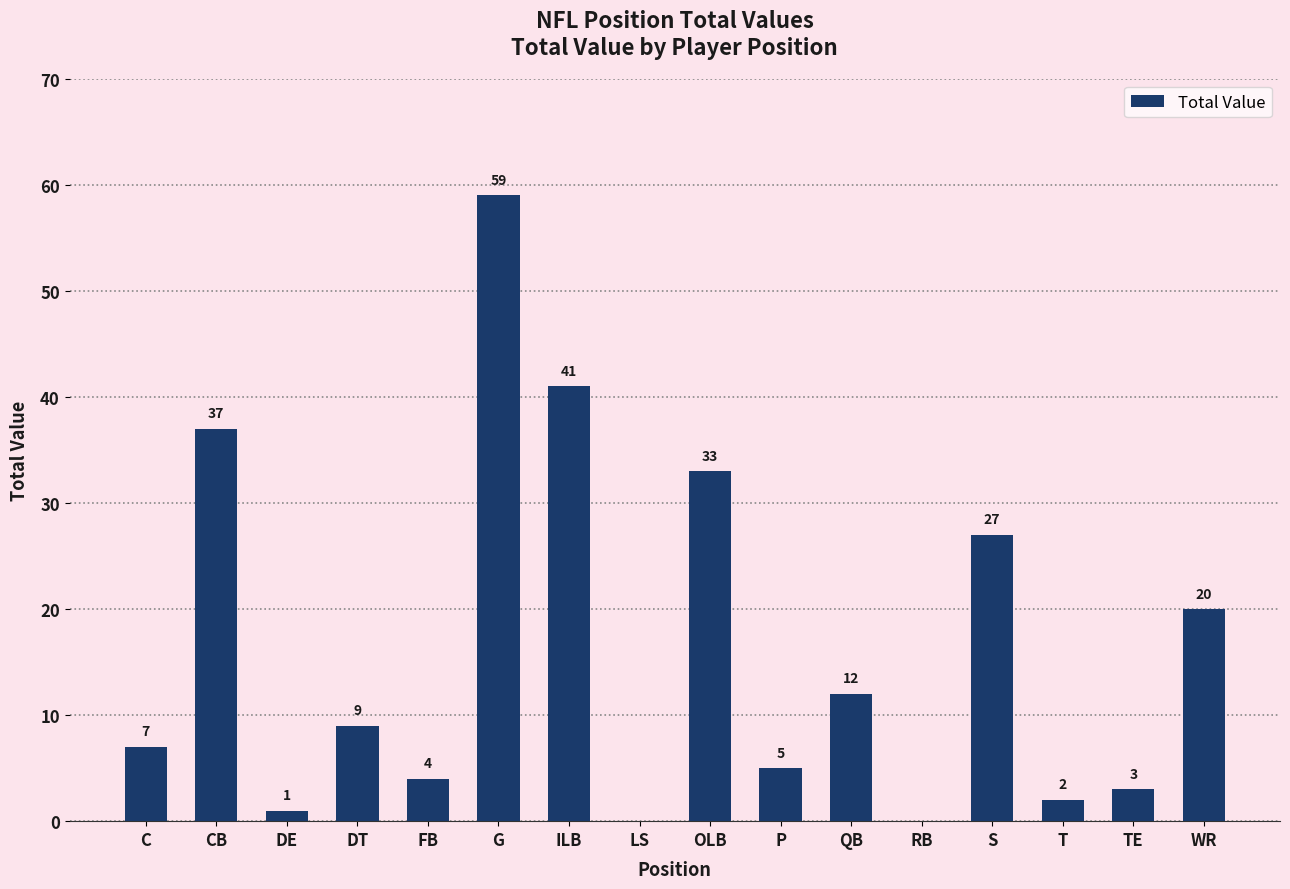

At which label does the data first exceed 9?

CB